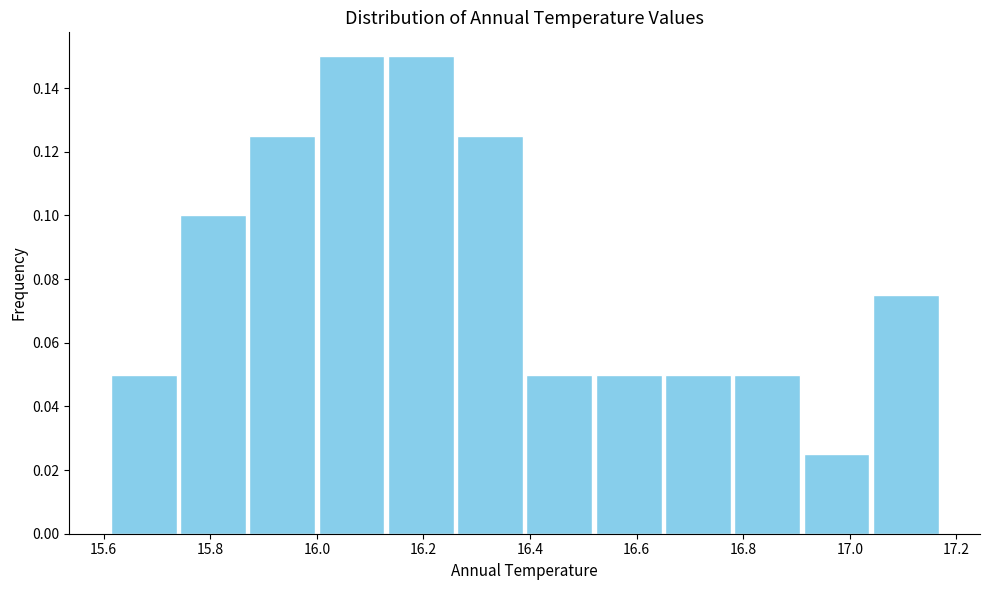

Reading left to right, transcribe this chart: for each bar, give the range it covers on the x-axis and its height. Neither the bar edges nor the heights are printed on the chart, so give them approximately, as read against the axes.

15.61 to 15.74: 0.050
15.74 to 15.87: 0.100
15.87 to 16.00: 0.126
16.00 to 16.13: 0.150
16.13 to 16.26: 0.150
16.26 to 16.39: 0.126
16.39 to 16.52: 0.050
16.52 to 16.65: 0.050
16.65 to 16.78: 0.050
16.78 to 16.91: 0.050
16.91 to 17.04: 0.026
17.04 to 17.17: 0.076